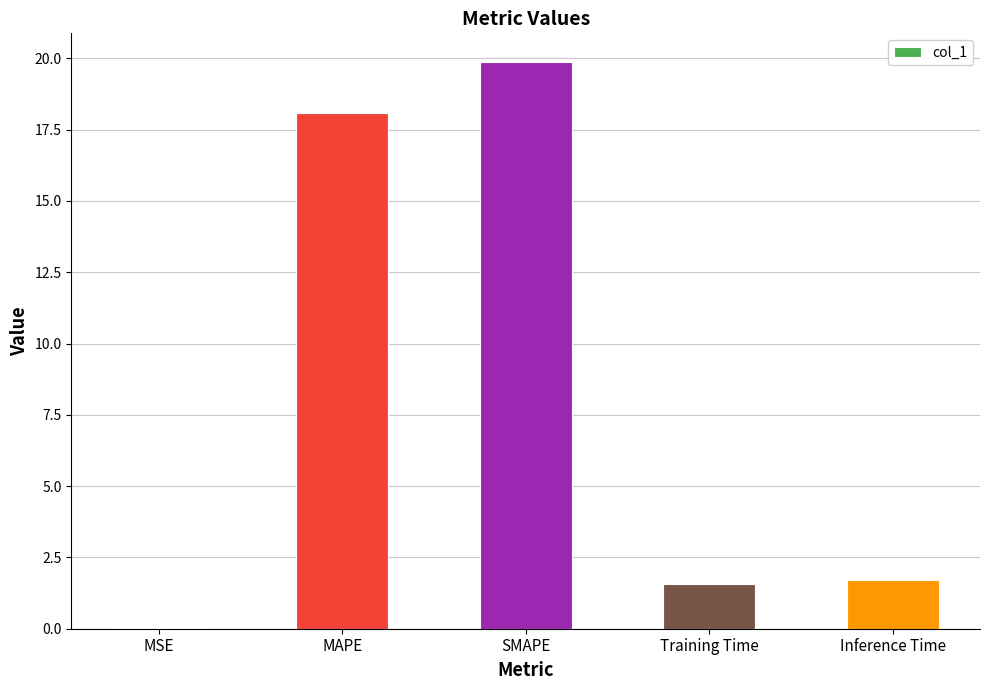

What is the difference between the values at Training Time and MAPE?

16.5